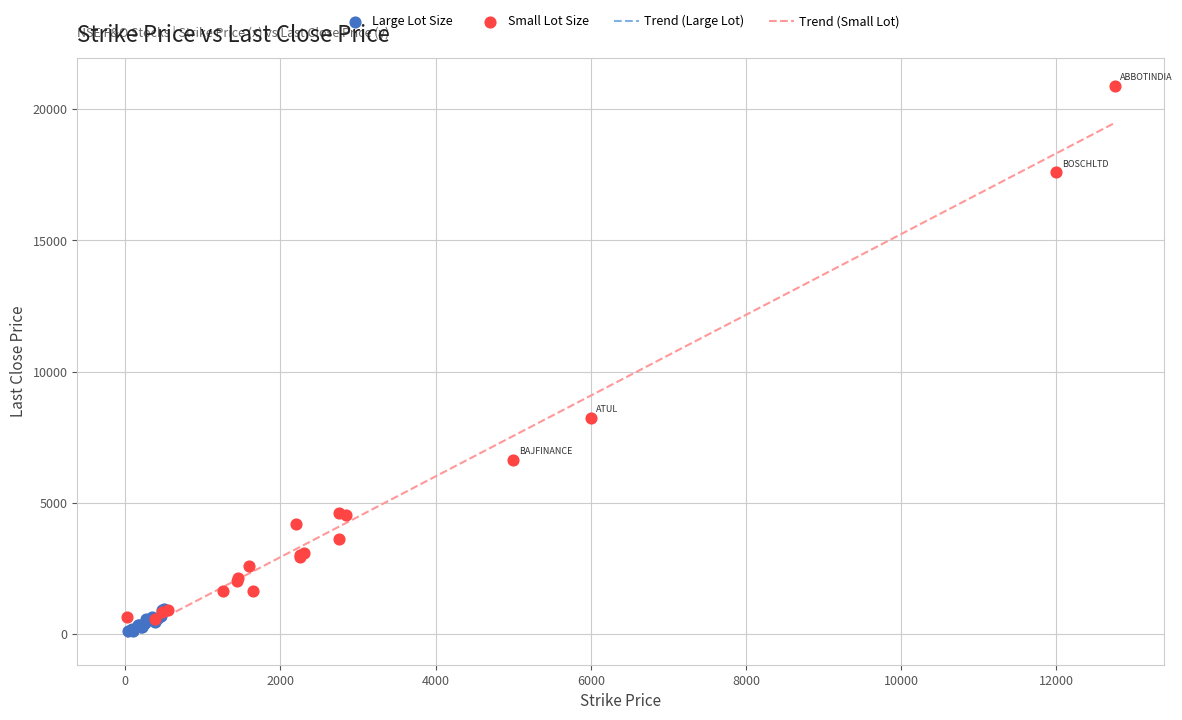

Which series reaches the maximum Y coordinate?

Small Lot Size